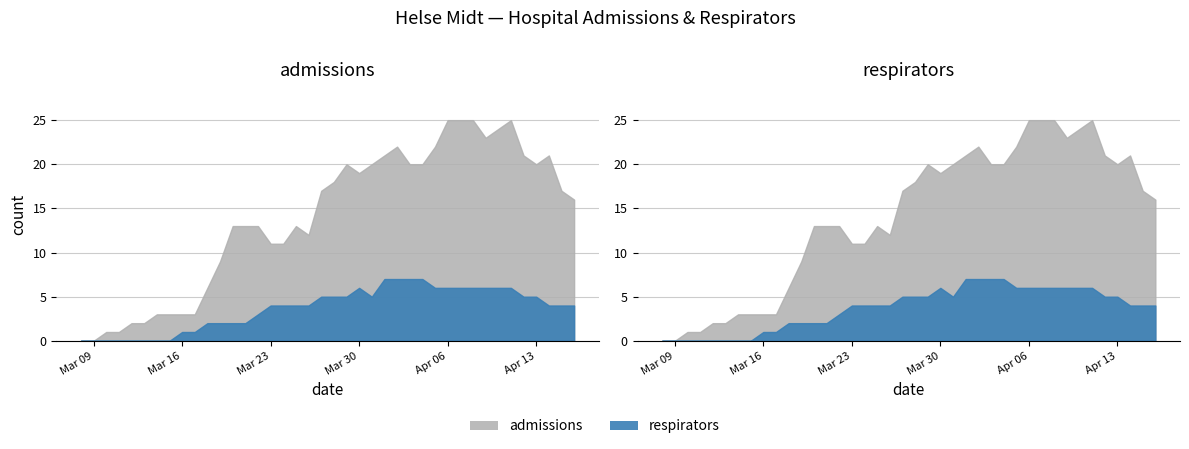

True or false: respirators and admissions intersect in this chart.

False